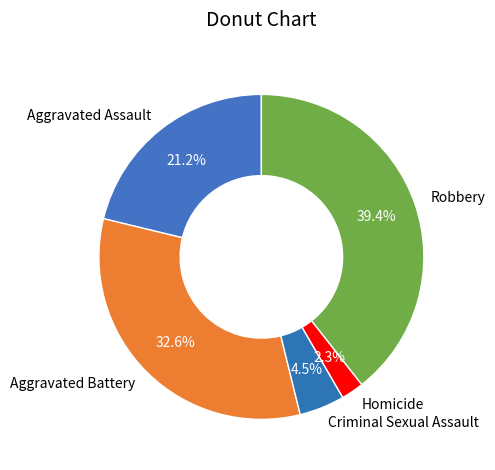

Count the number of slices in the pie.

5